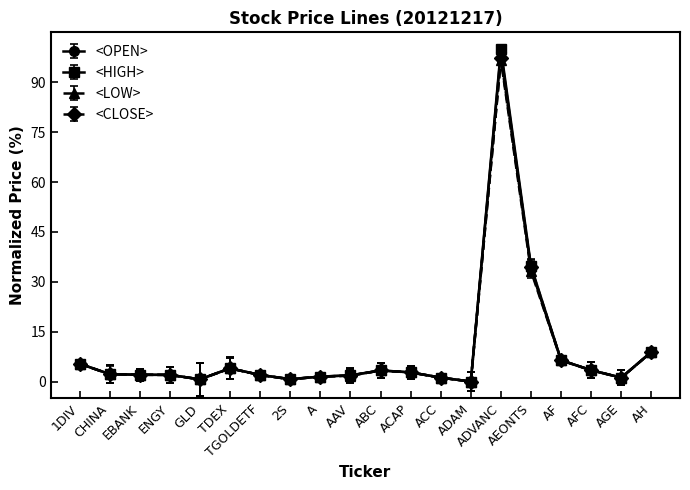

In <HIGH>, how many points are higher than both neighbors (excluding endpoints)?

3